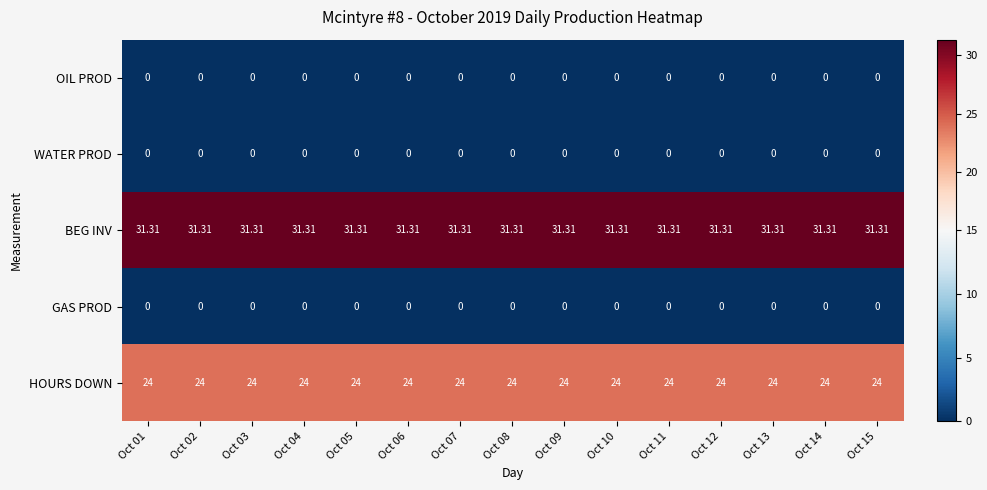

Which series has the largest total across all categories?

BEG INV